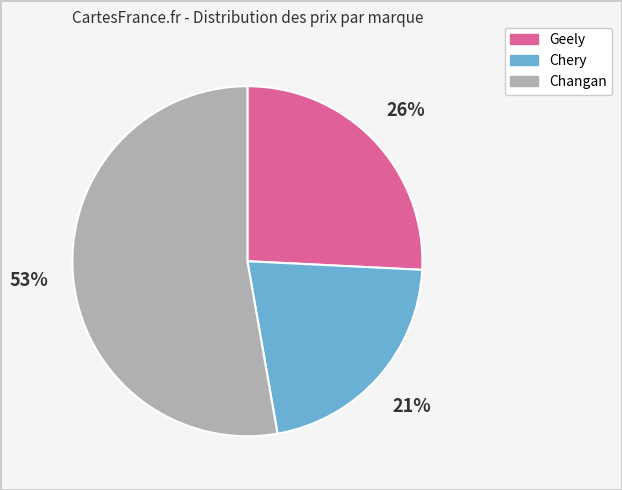

To the nearest percent, what is the average slice percentage?

33%